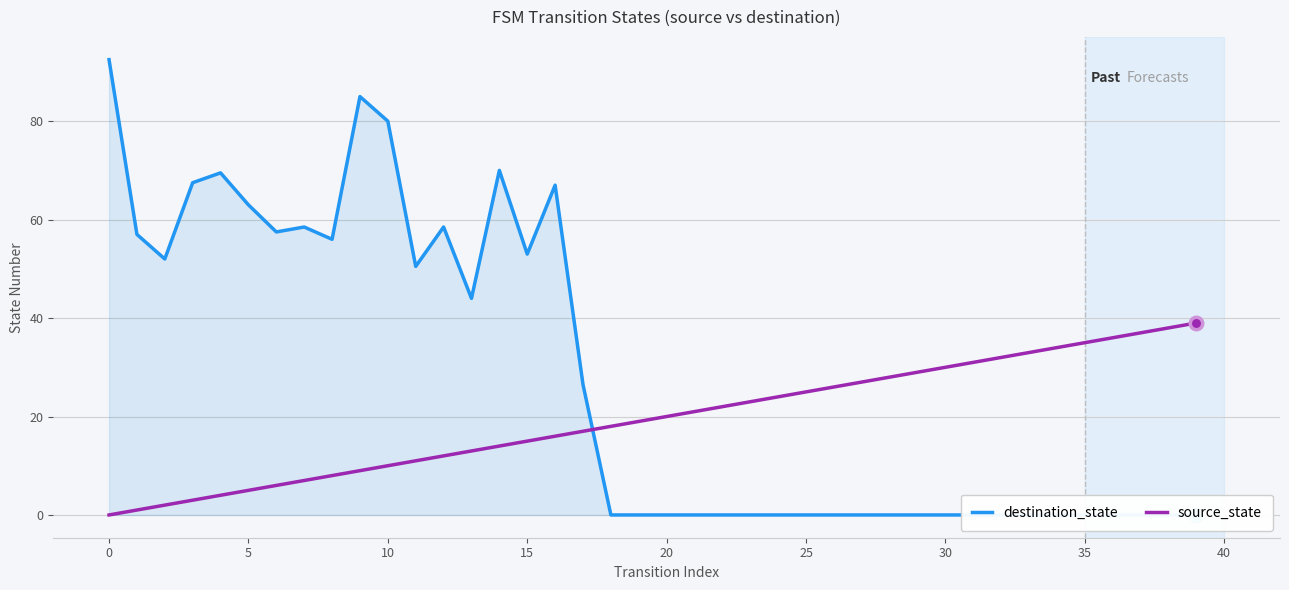

Which series reaches the minimum Y coordinate?

destination_state